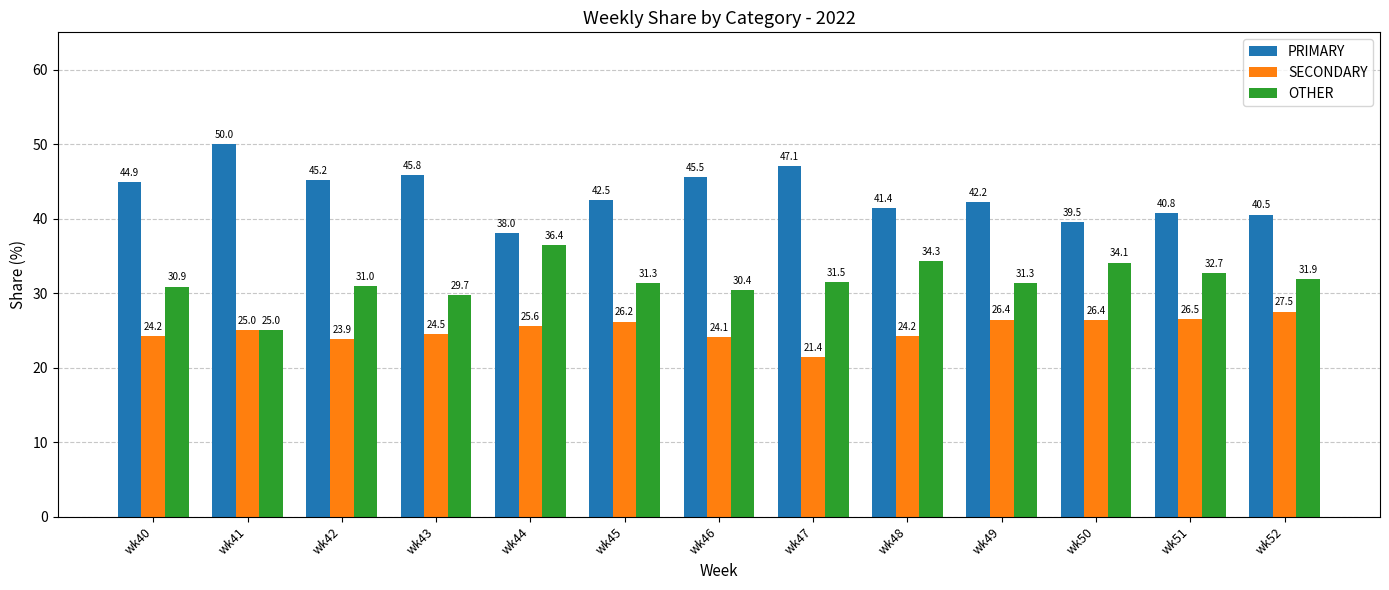

What is the sum of all SECONDARY values?

325.9